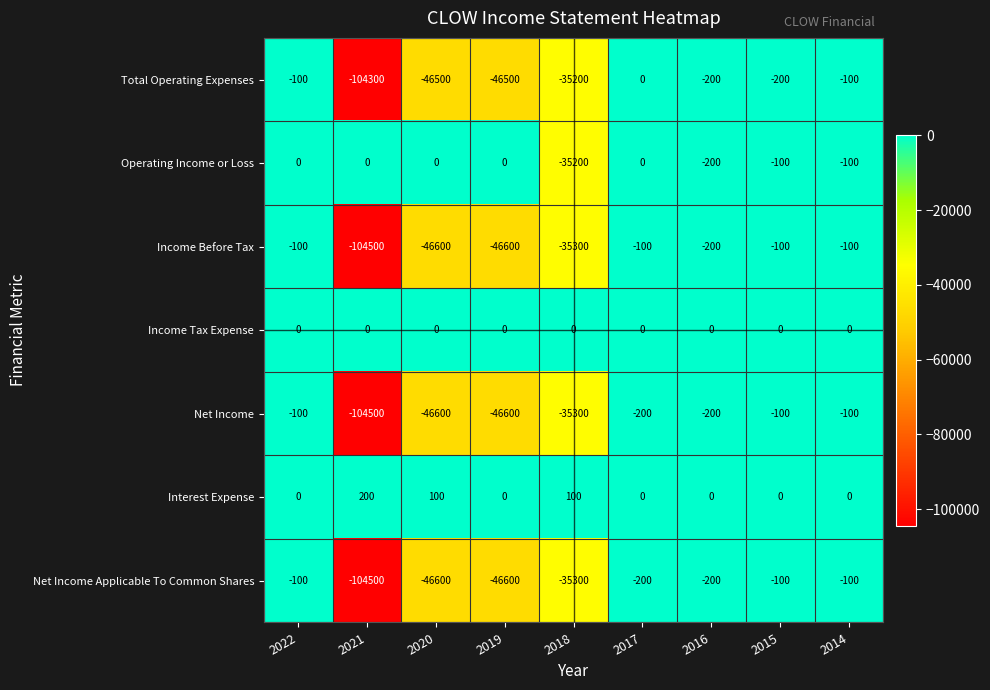

What is the difference between the maximum and minimum values in the Income Before Tax series?

104400